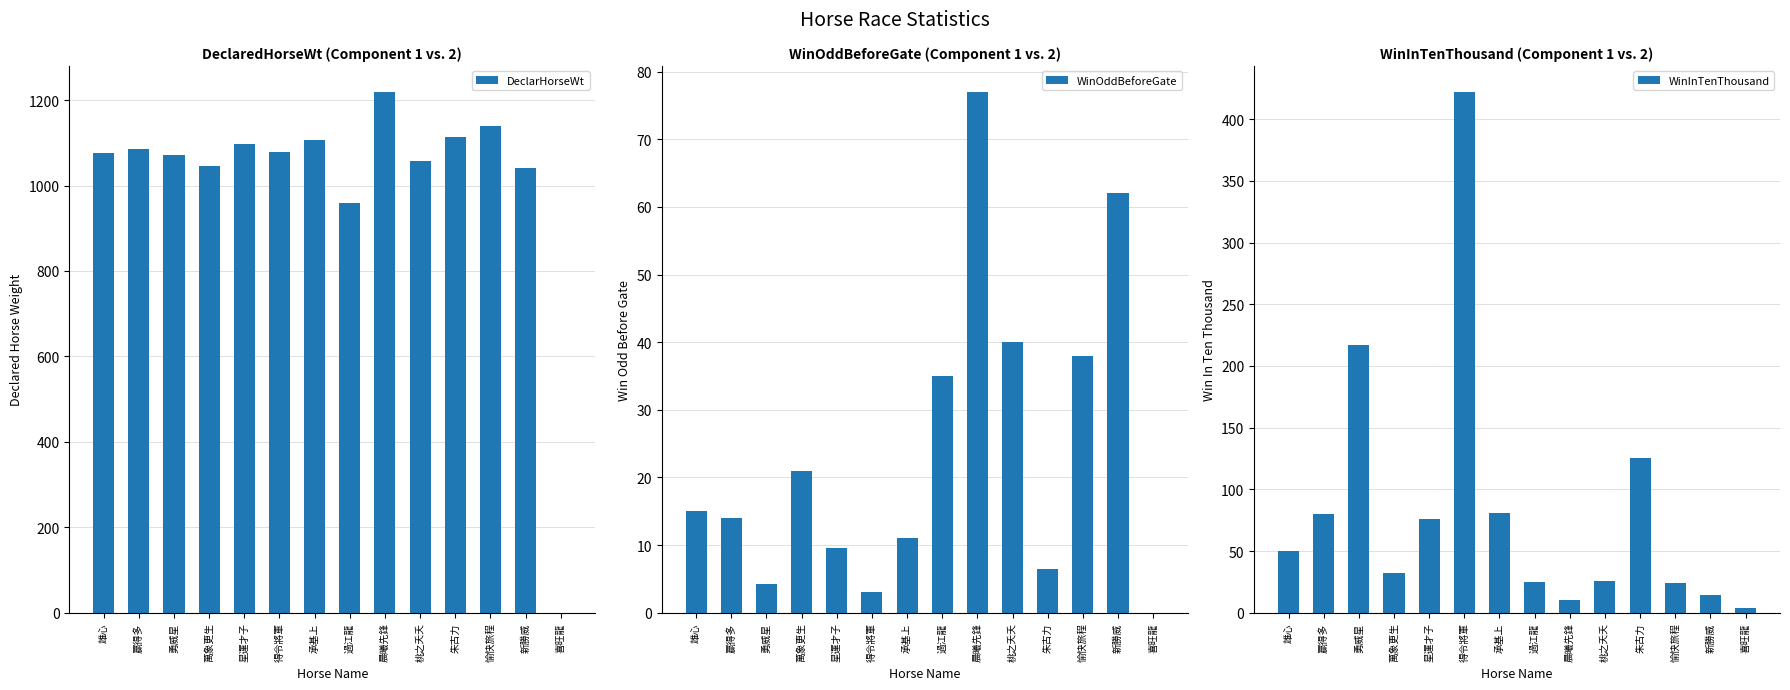

At how many categories does at least one series exceed 240?

13